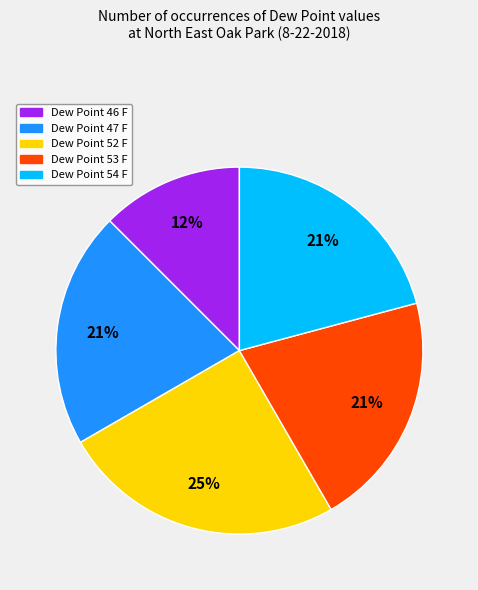

What is the largest slice in the pie chart?

Dew Point 52 F